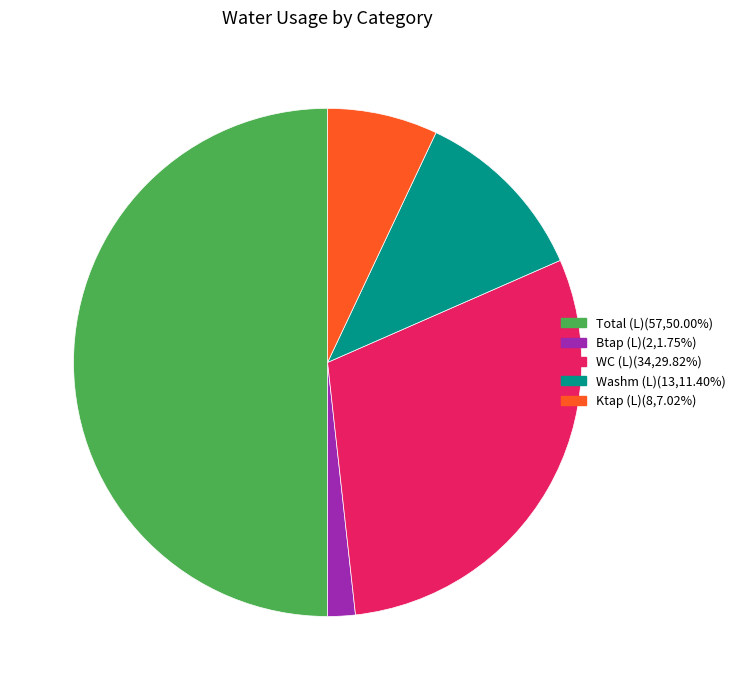

Is there any slice that represents more than half of the pie?

No